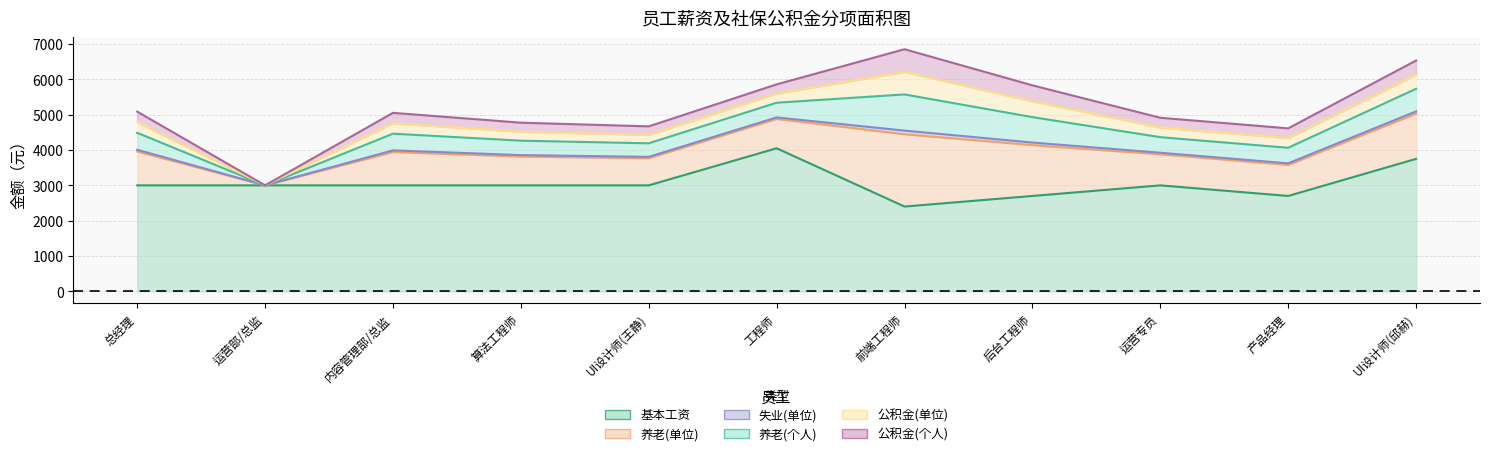

What is the spread (max minus min) of values at 工程师?

4008.4